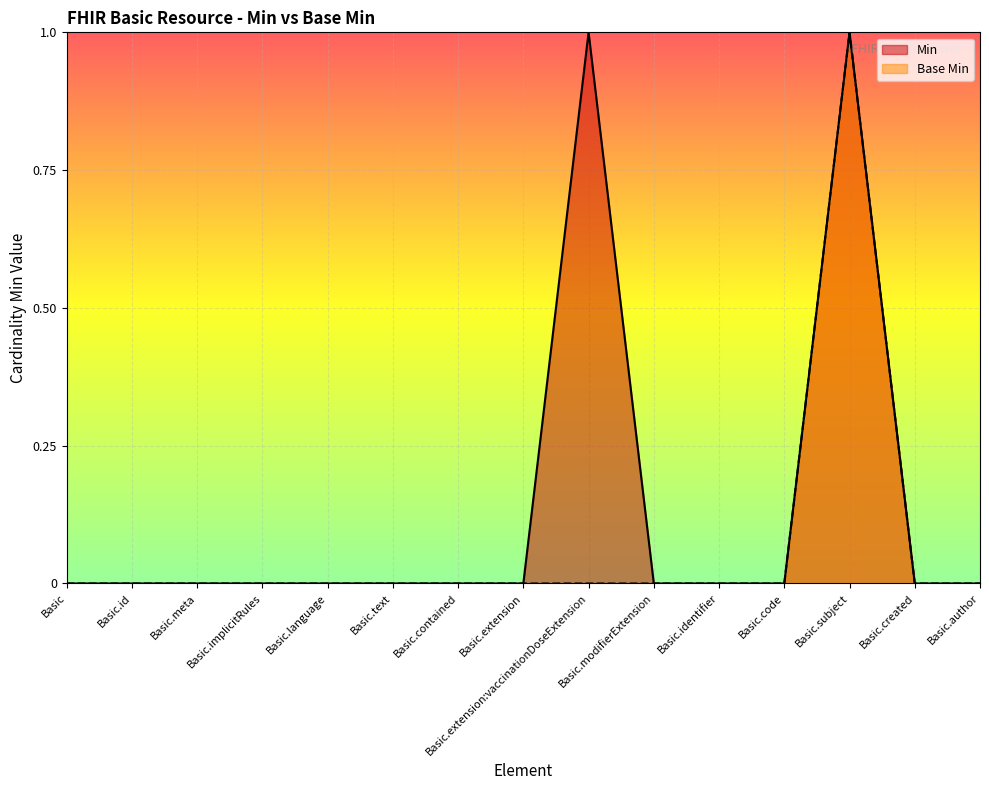

Reading right to left, extract all data points from this chart.

Min: Basic.author=0	Basic.created=0	Basic.subject=1	Basic.code=0	Basic.identifier=0	Basic.modifierExtension=0	Basic.extension:vaccinationDoseExtension=1	Basic.extension=0	Basic.contained=0	Basic.text=0	Basic.language=0	Basic.implicitRules=0	Basic.meta=0	Basic.id=0	Basic=0
Base Min: Basic.author=0	Basic.created=0	Basic.subject=1	Basic.code=0	Basic.identifier=0	Basic.modifierExtension=0	Basic.extension:vaccinationDoseExtension=0	Basic.extension=0	Basic.contained=0	Basic.text=0	Basic.language=0	Basic.implicitRules=0	Basic.meta=0	Basic.id=0	Basic=0